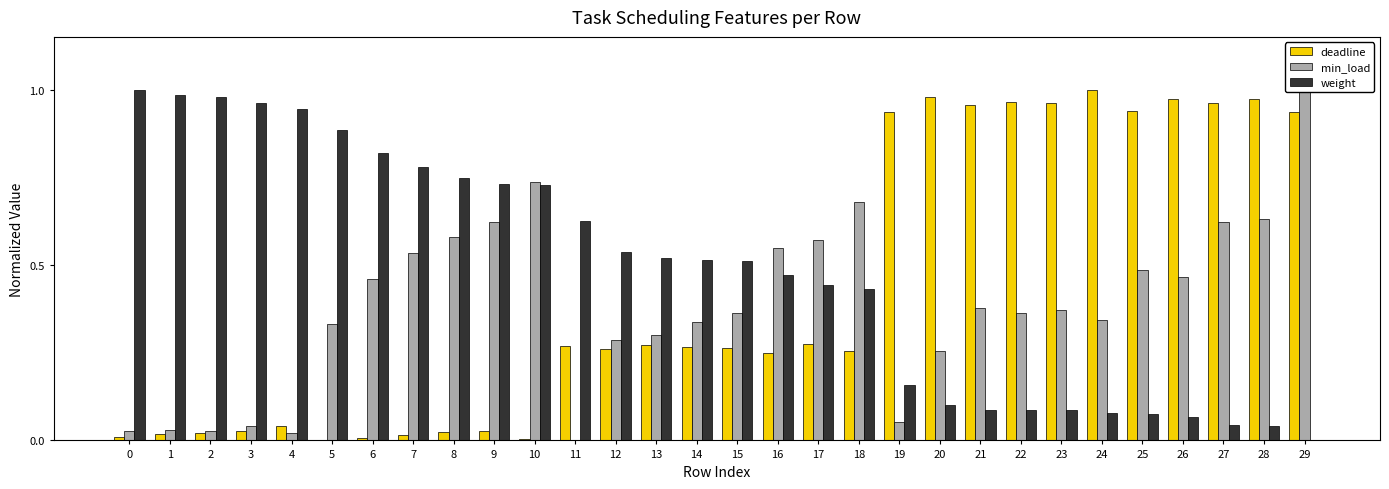

How many bars are there in each group?

3